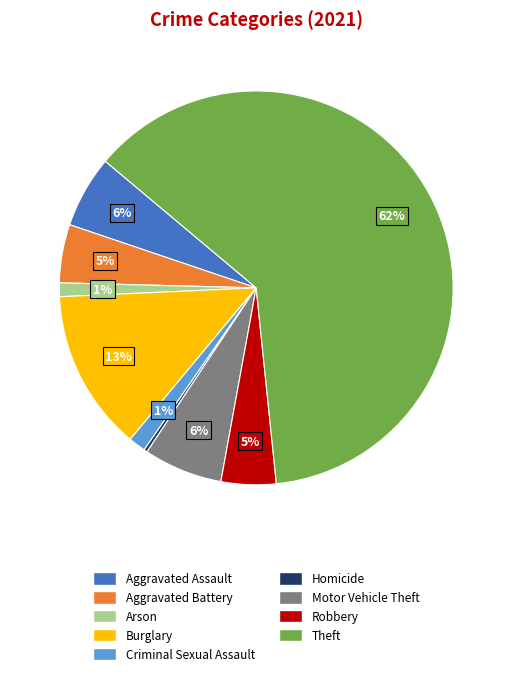

Which slice represents more than half of the pie?

Theft